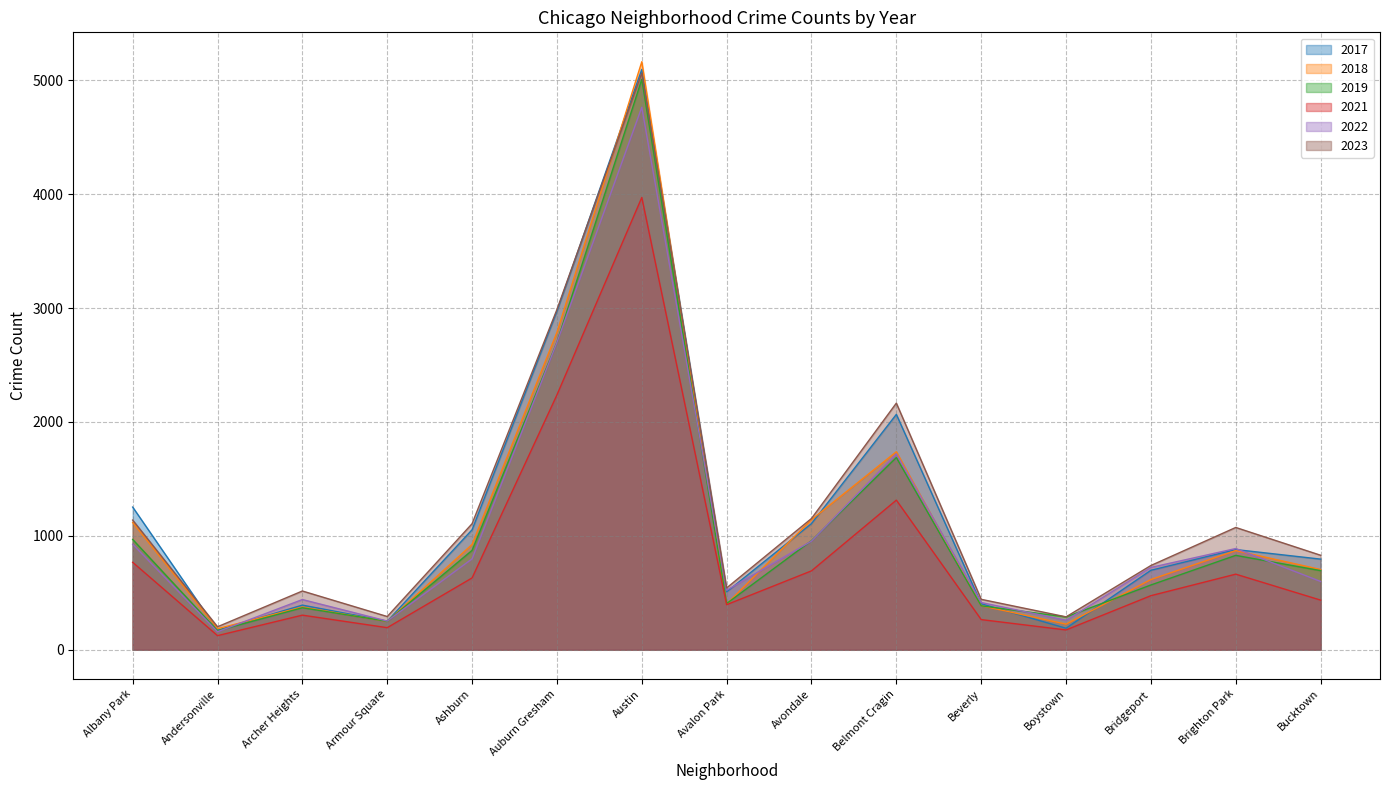

Where is 2019 nearest to the value 2587?

Auburn Gresham